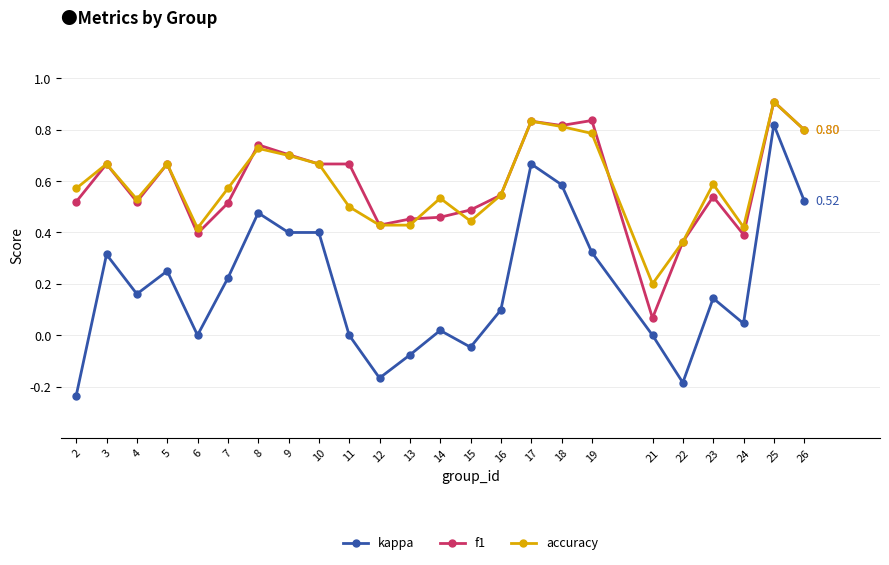

True or false: accuracy and kappa cross at least once.

False